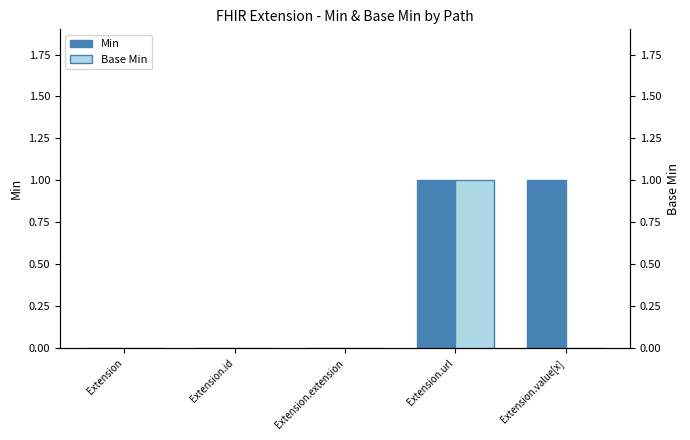

Reading left to right, extract all data points from this chart.

Min: Extension=0	Extension.id=0	Extension.extension=0	Extension.url=1	Extension.value[x]=1
Base Min: Extension=0	Extension.id=0	Extension.extension=0	Extension.url=1	Extension.value[x]=0